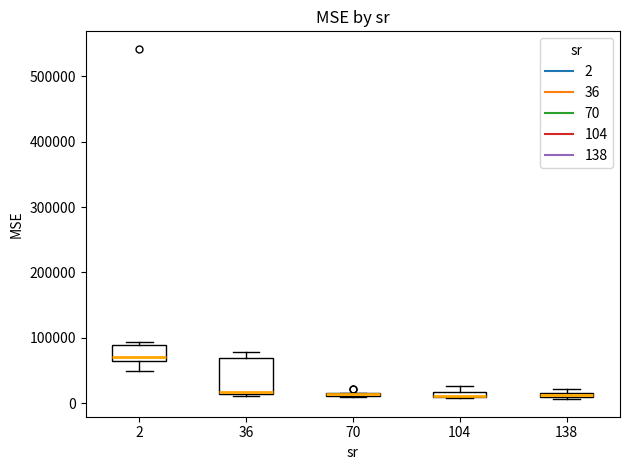

Comparing the boxes themselves (not the whiskers), which one is the tallest?

36